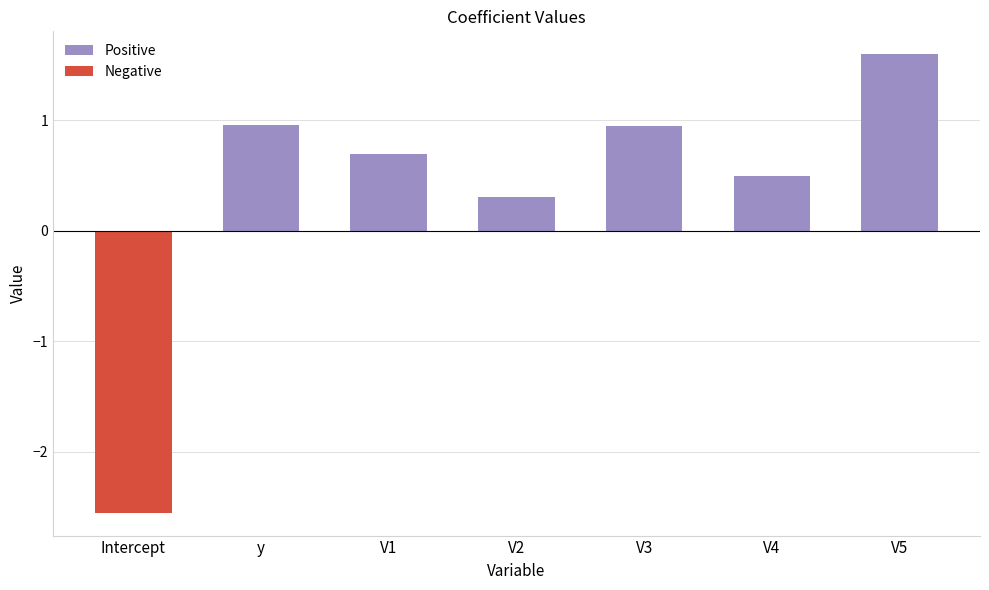

What is the label of the 2nd bar from the left?

y